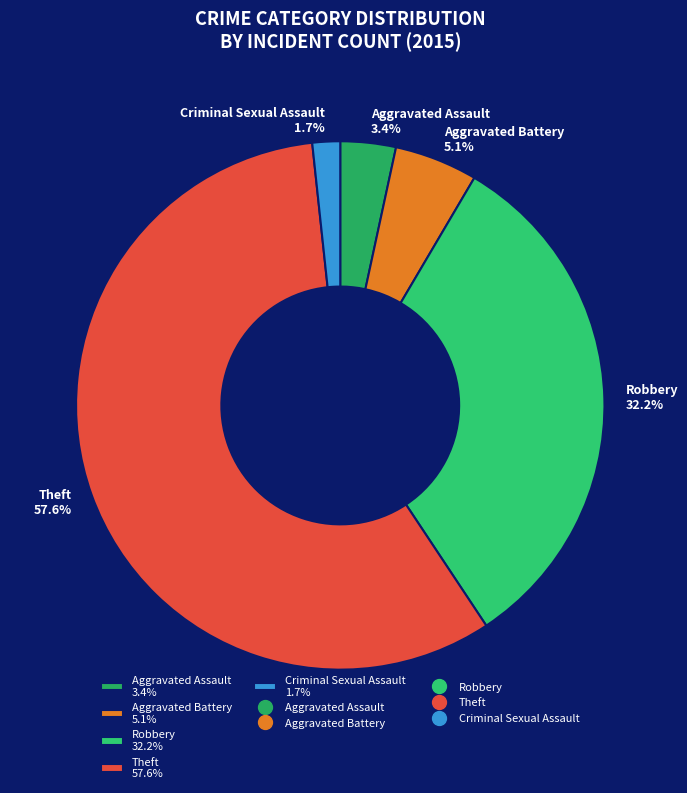

To the nearest percent, what portion does Robbery represent?

32%